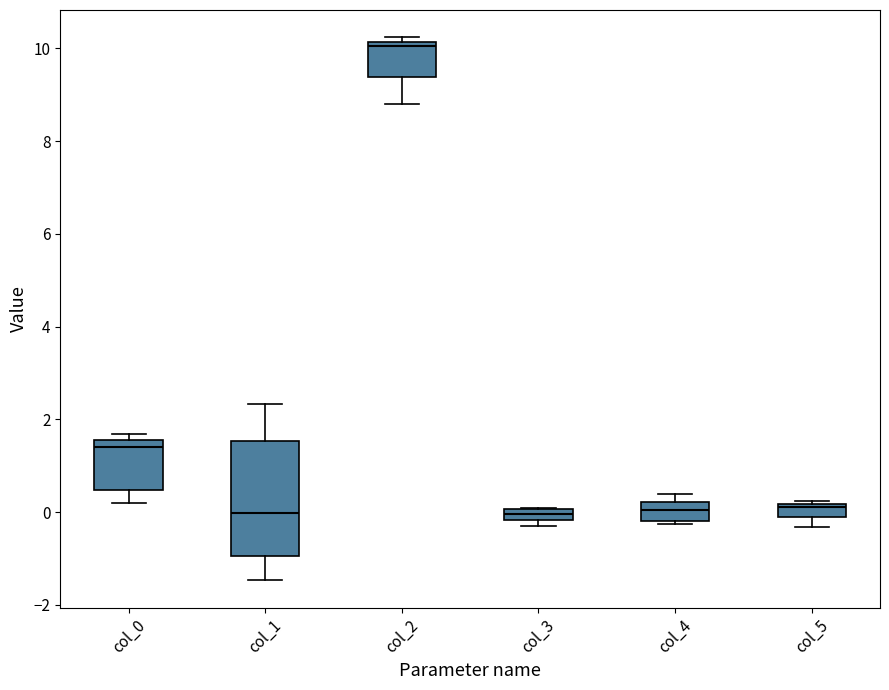

Which box has the highest median line?

col_2